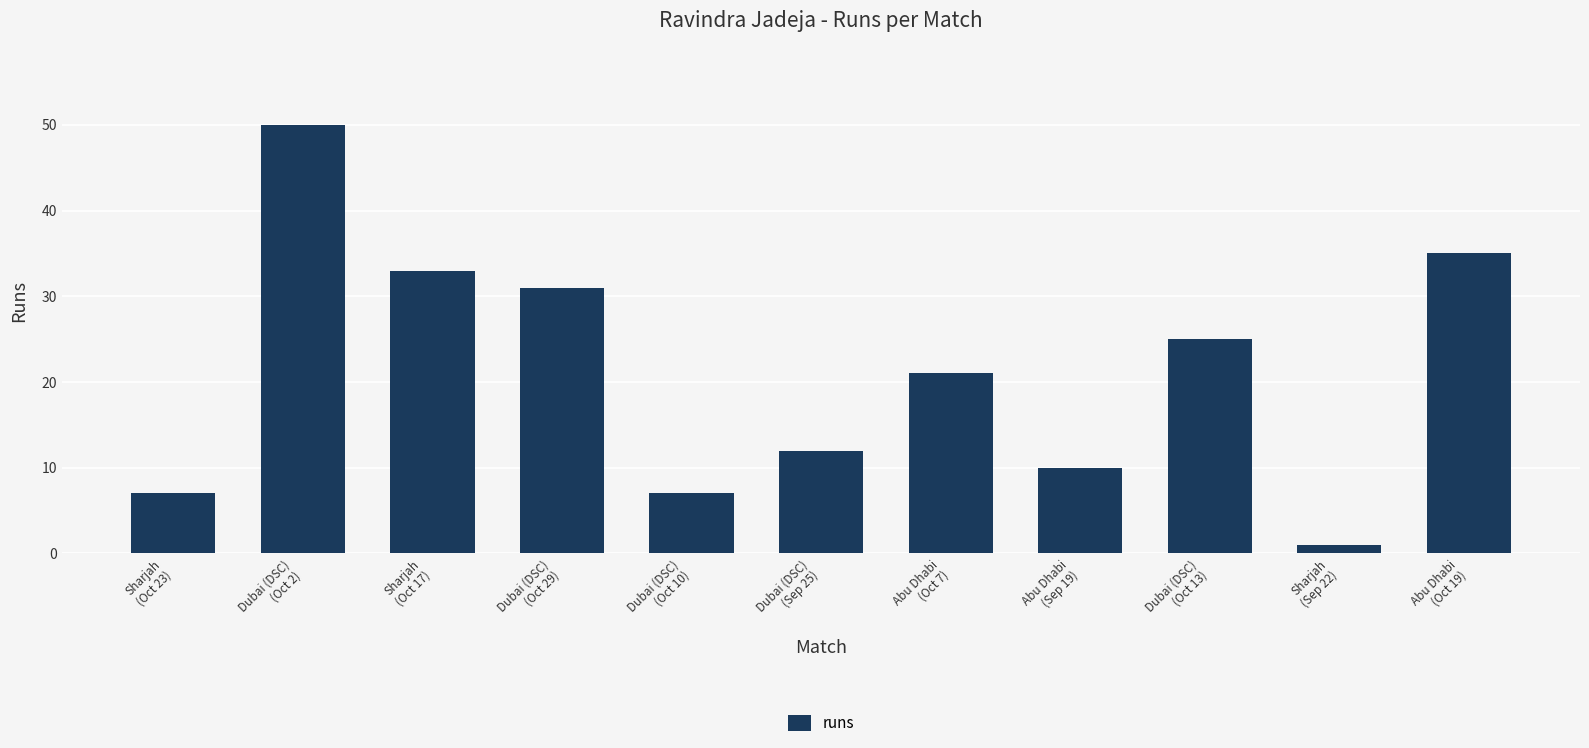

Where does the data first go above 21?

Dubai (DSC)
(Oct 2)